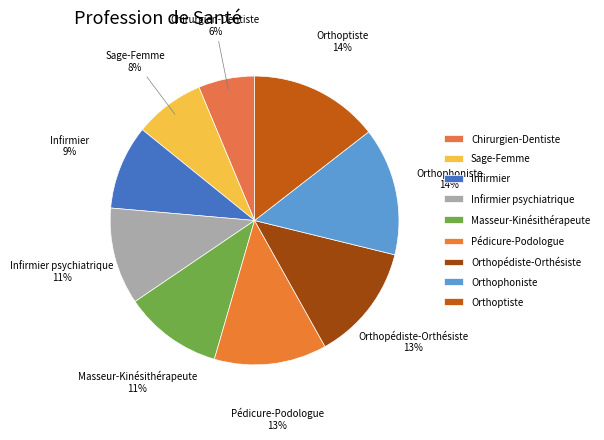

To the nearest percent, what is the combined percentage of Infirmier psychiatrique and Orthophoniste?

25%